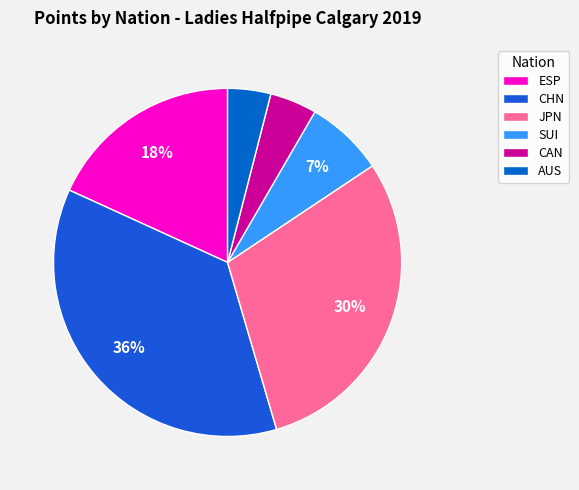

Count the number of slices in the pie.

6